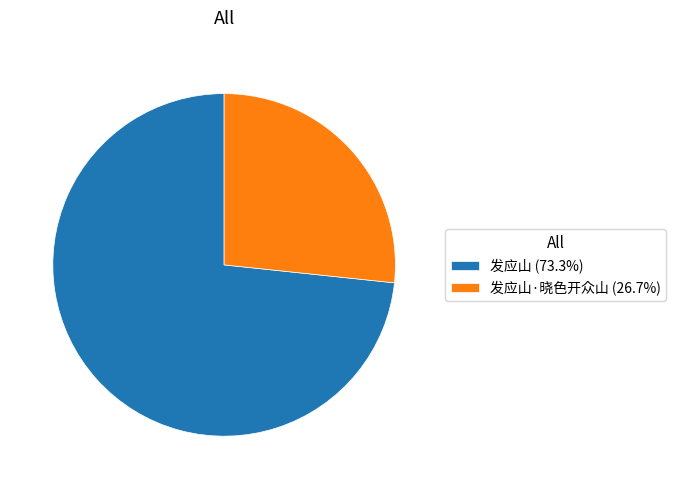

What is the ratio of the value at 发应山·晓色开众山 (26.7%) to the value at 发应山 (73.3%)?

0.4